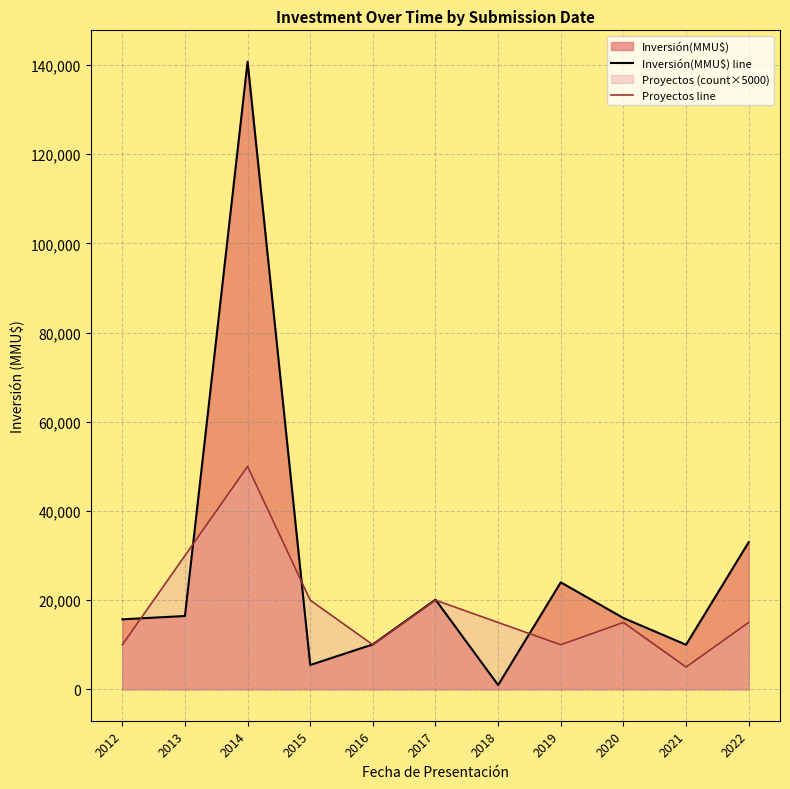

What is the sum of the Proyectos line values at 2015 and 2020?

35000